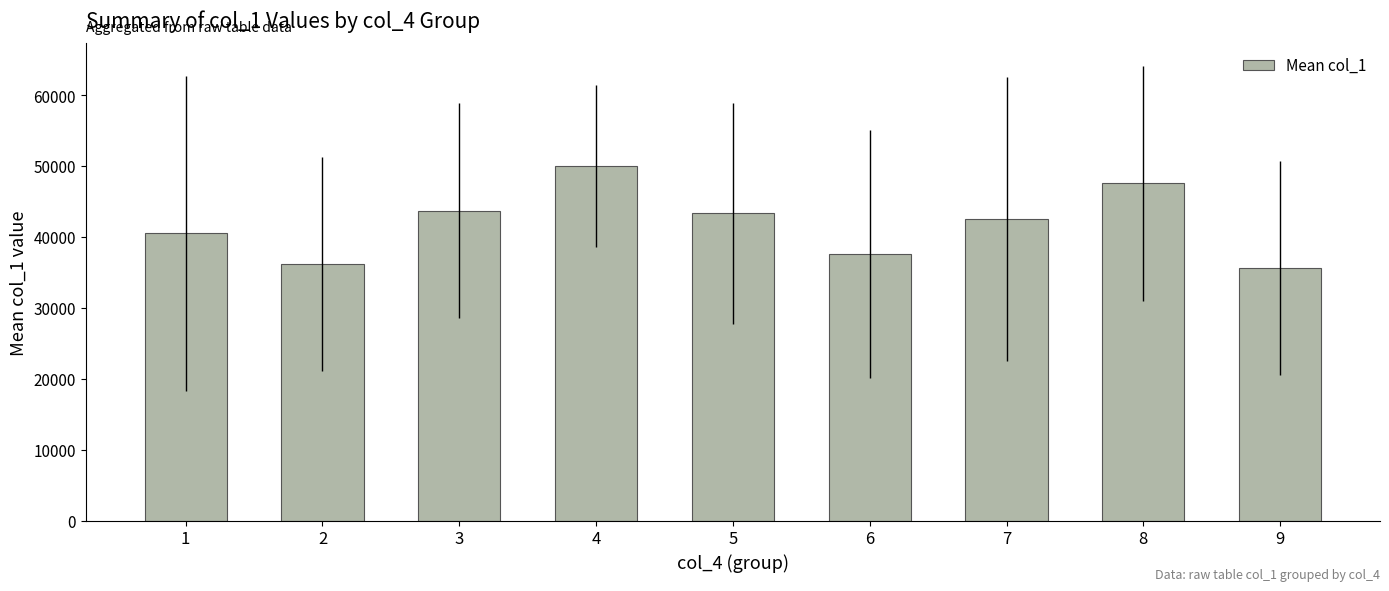

The value at 2 is 36200.0. True or false?

True